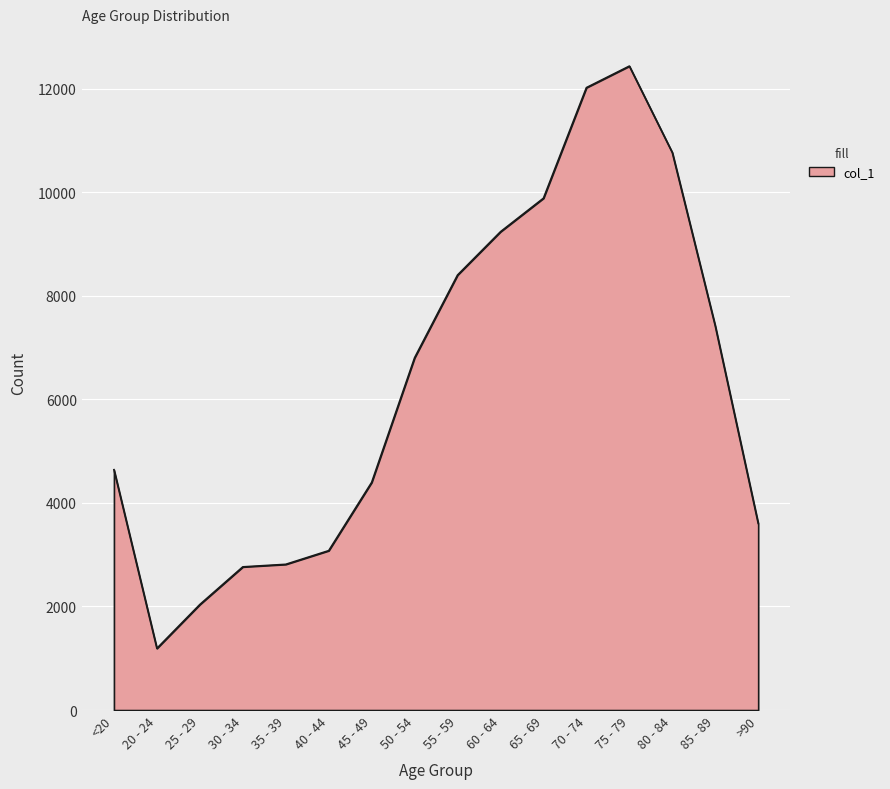

The value at 70 - 74 is 12018. True or false?

True